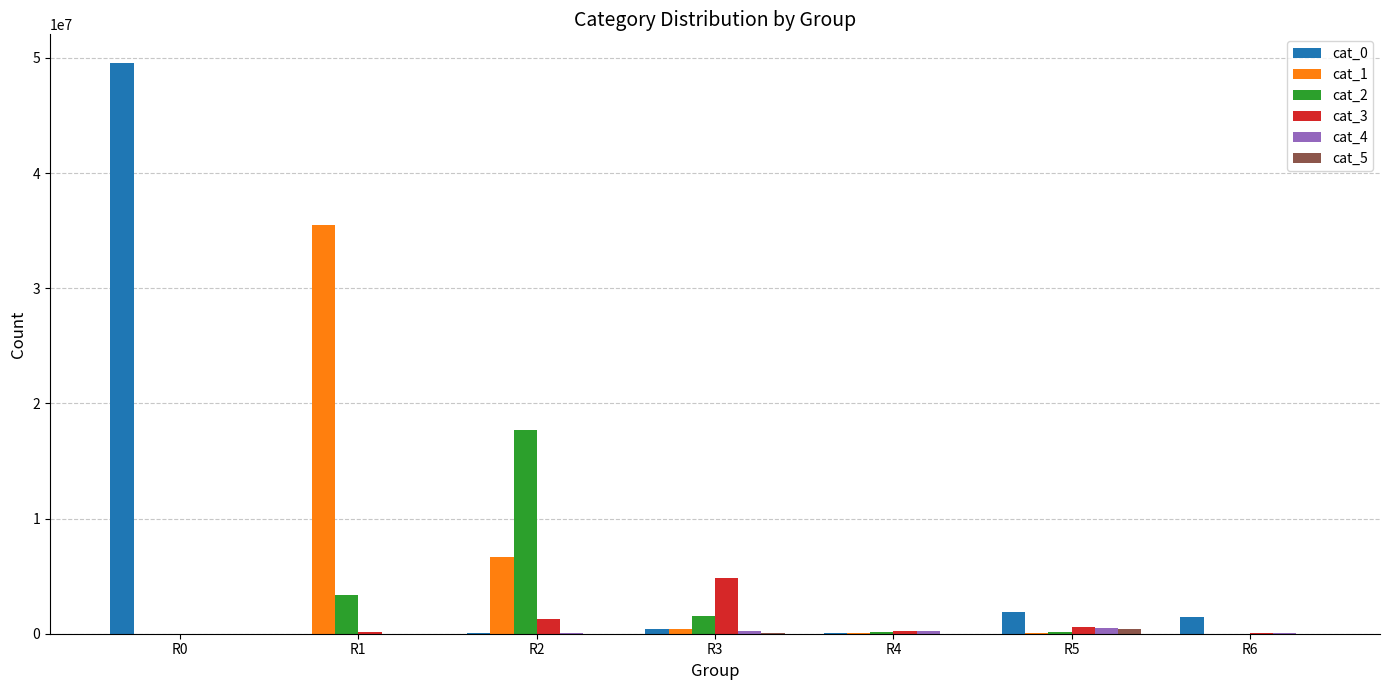

Which category has the highest value across all series?

R0